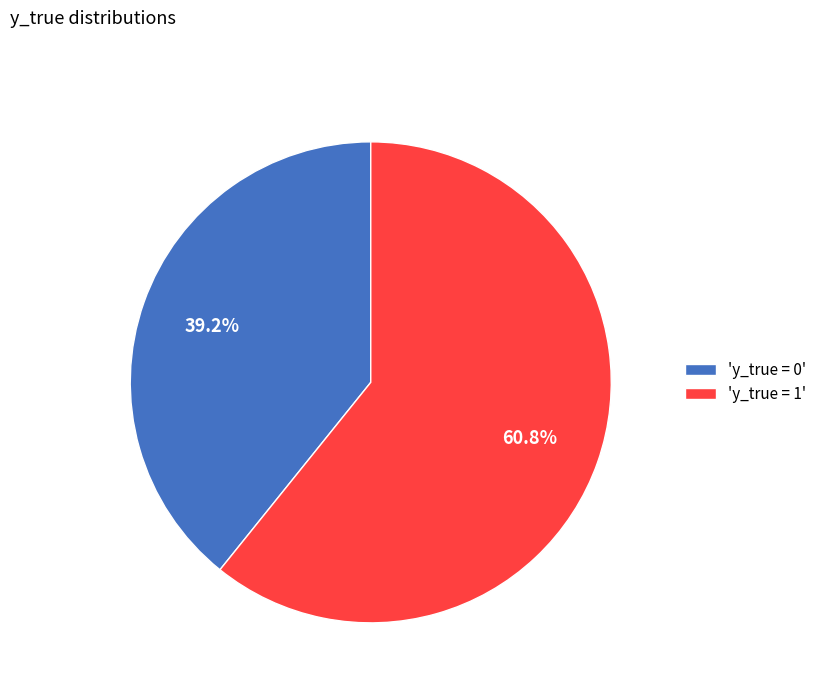

What is the majority slice?

'y_true = 1'